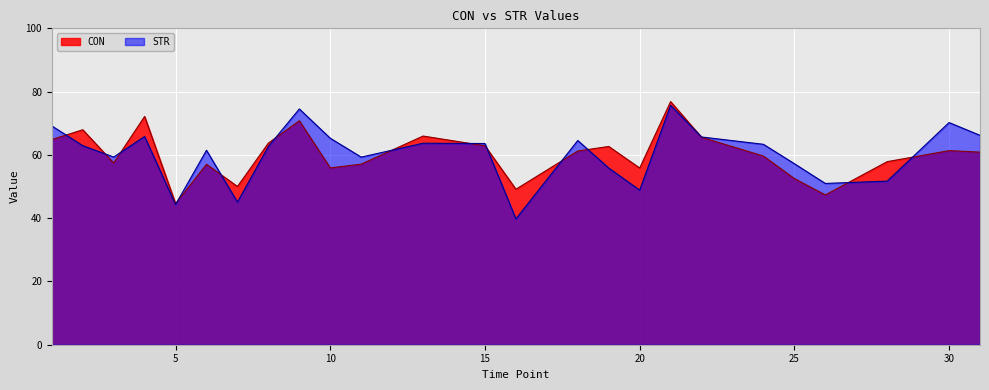

What is the difference between the highest and lowest values at 24?

3.7